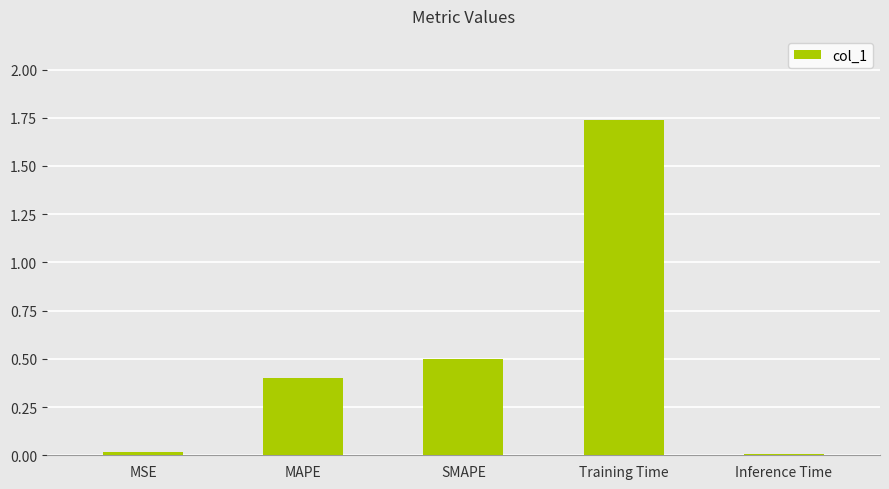

The value at SMAPE is 0.2. True or false?

False